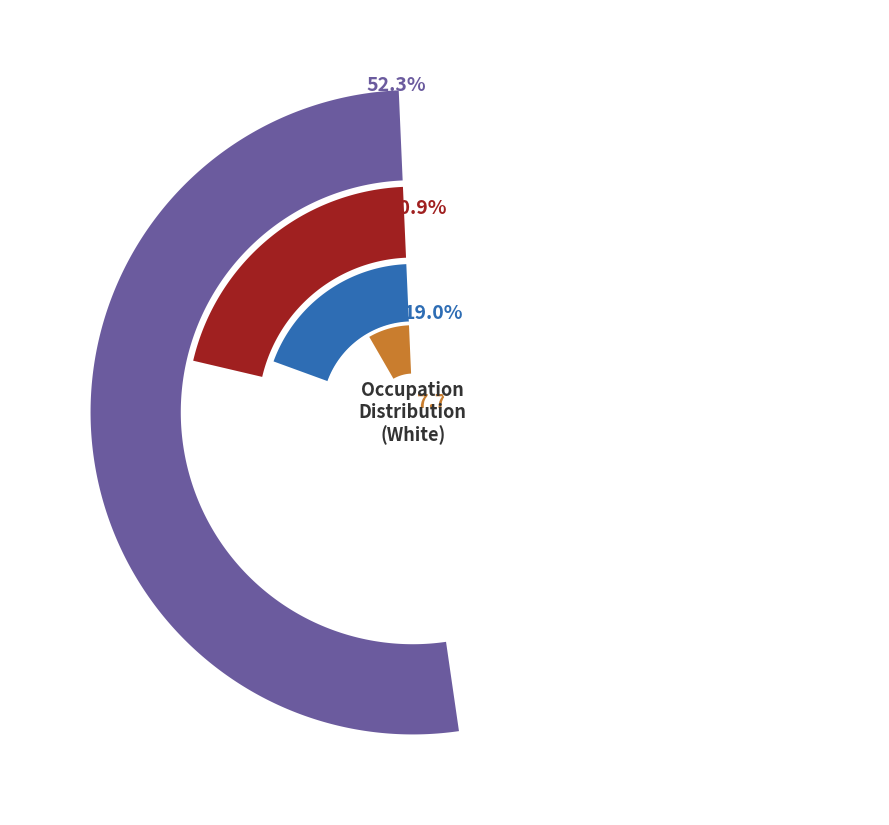

Between Not applicable (not economically active) and Technicians and associate professionals, which is larger?

Not applicable (not economically active)